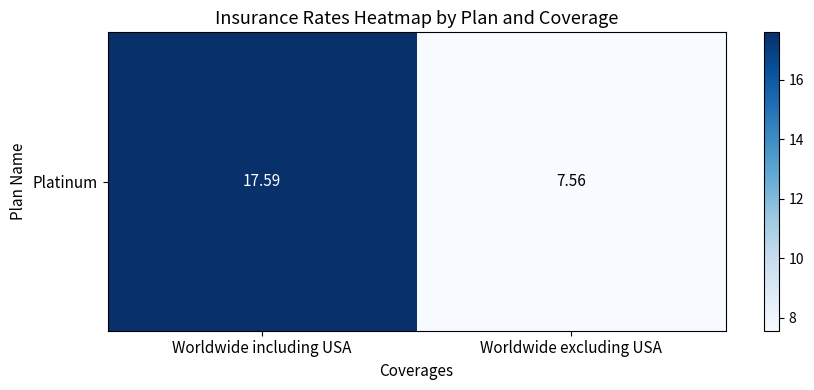

The chart shows a value of 7.6 at Worldwide excluding USA. True or false?

True